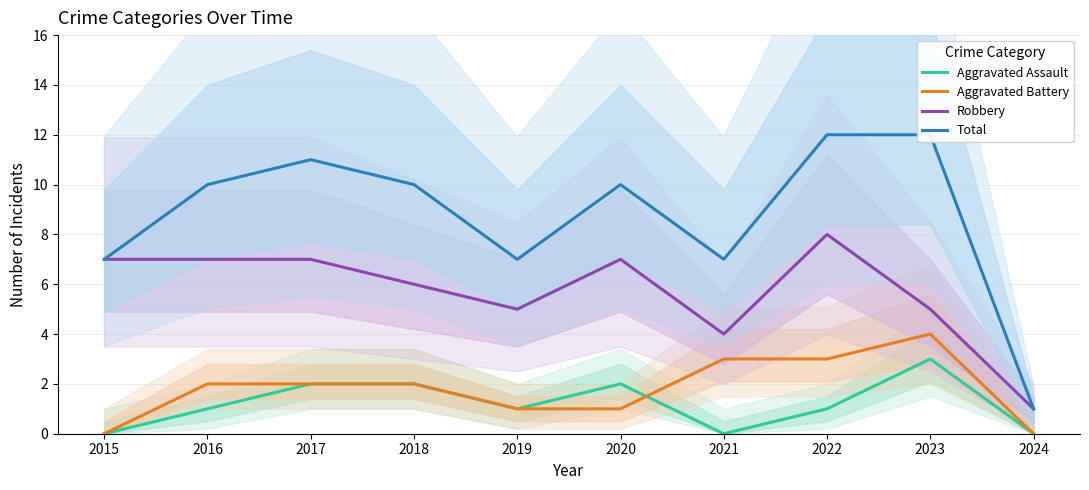

Which category has the lowest value in the Total series?

2024